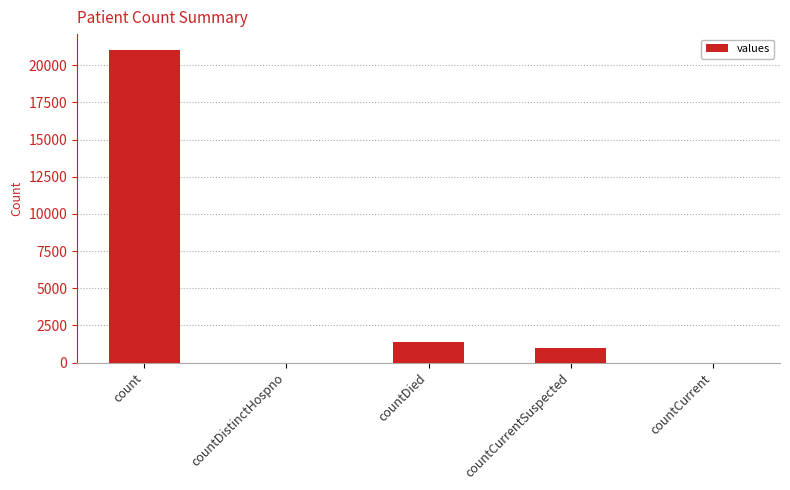

Reading left to right, list all the values displayed in this chart.

21050	0	1405	1006	0